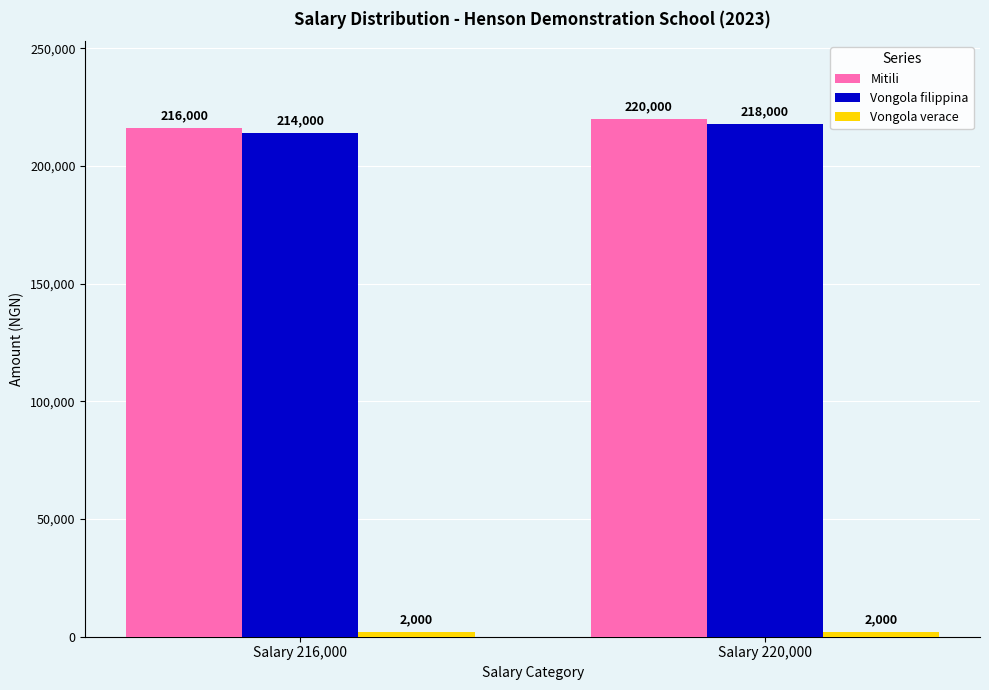

True or false: Vongola filippina has a value of 310477 at Salary 216,000.

False